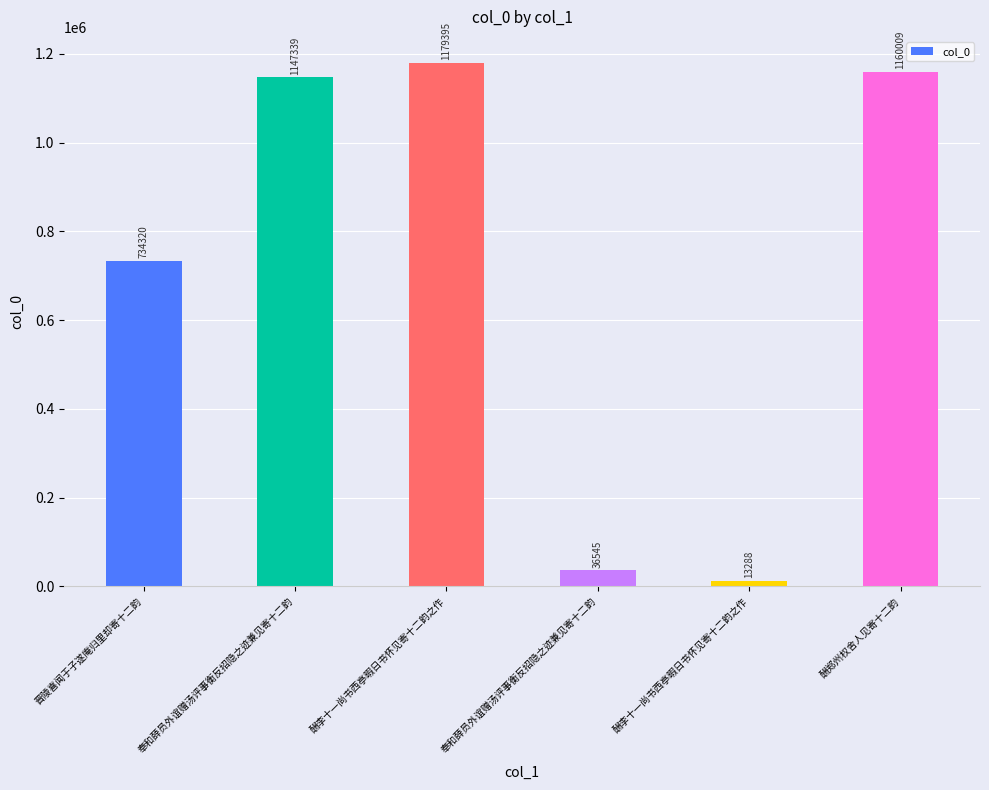

Count the number of data series in this chart.

1